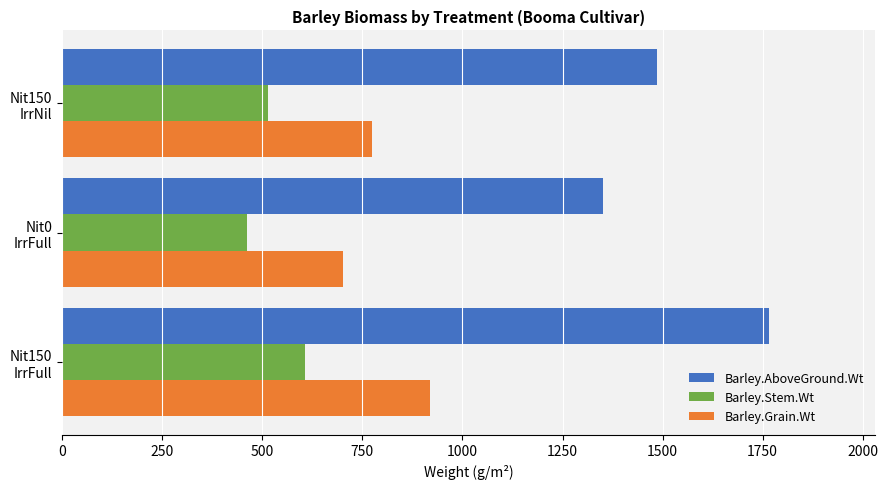

List the labels in order of Barley.Grain.Wt value, smallest first.

Nit0
IrrFull, Nit150
IrrNil, Nit150
IrrFull